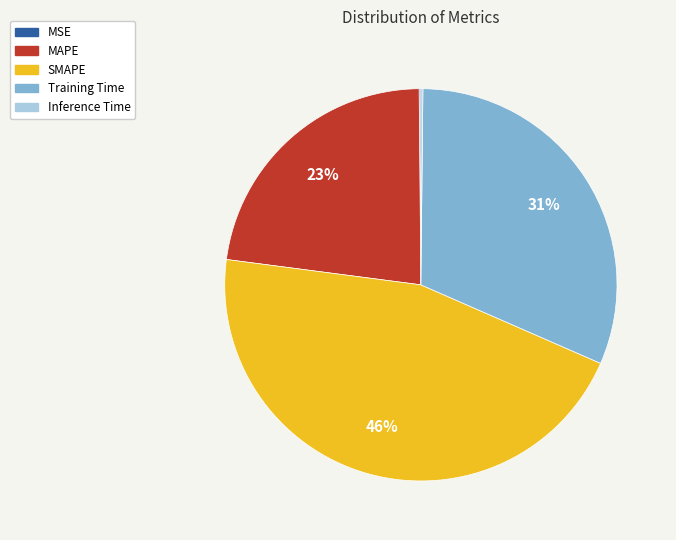

Does MAPE account for over 50% of the chart?

No